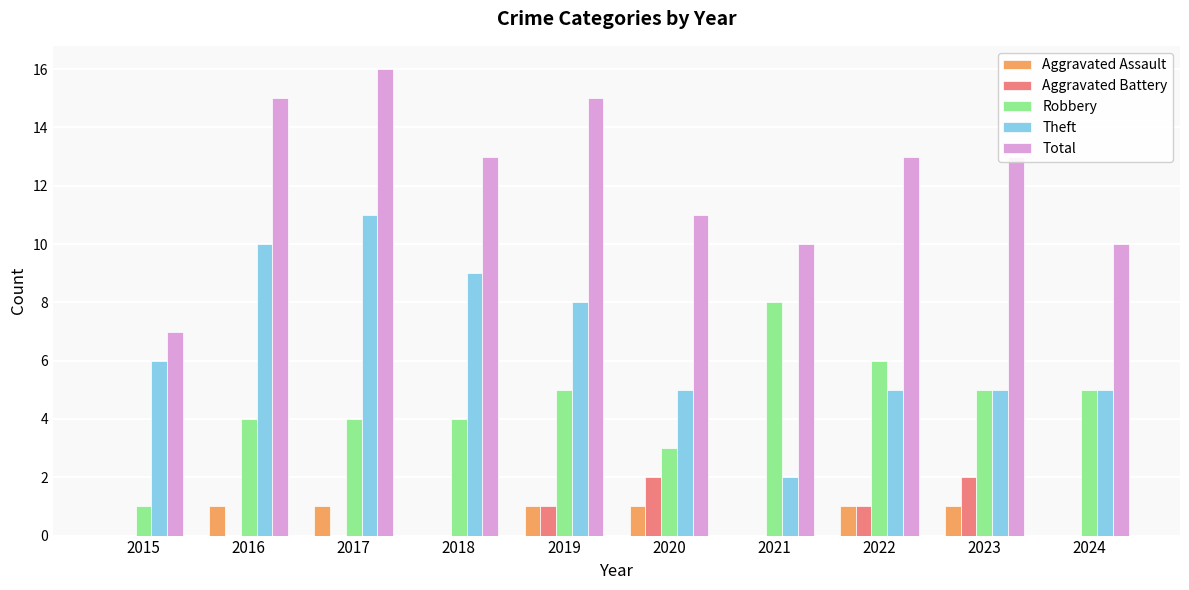

What is the greatest value displayed?

16